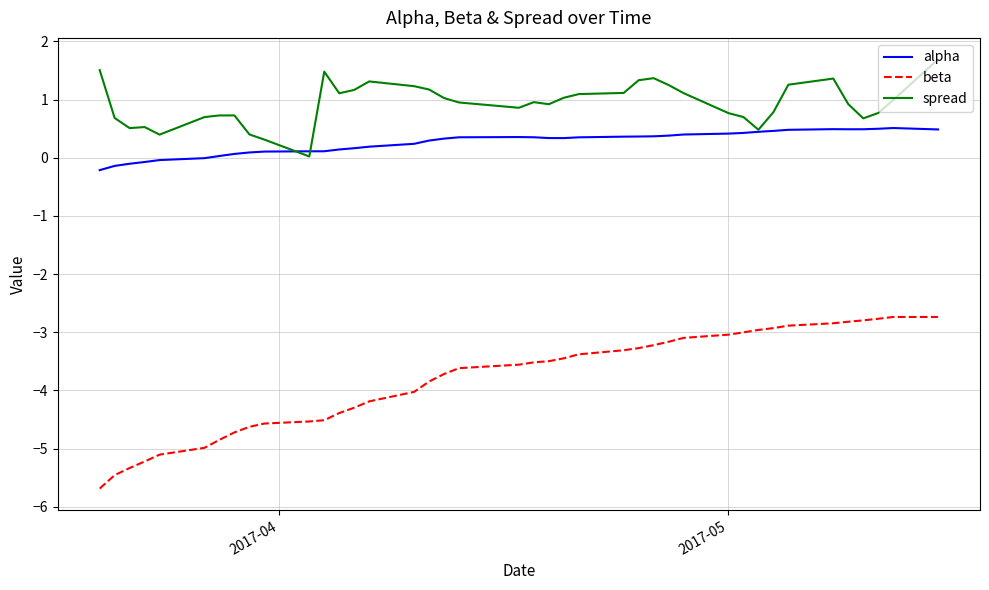

Which series has the largest total across all categories?

spread